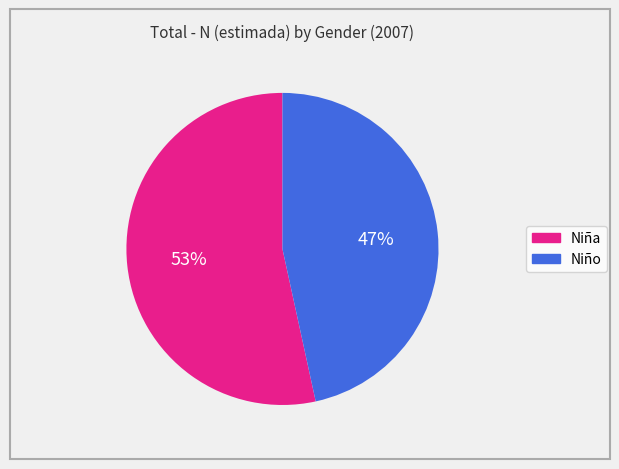

To the nearest percent, what percentage of the pie is Niño?

47%